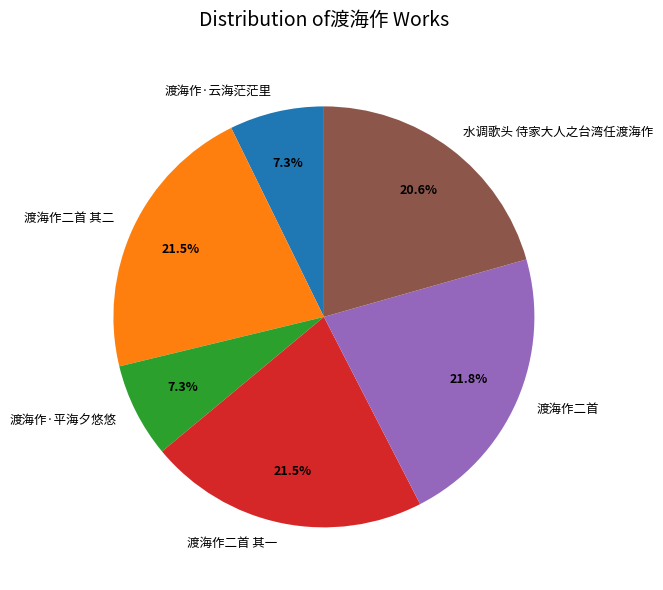

How many slices are in this pie chart?

6